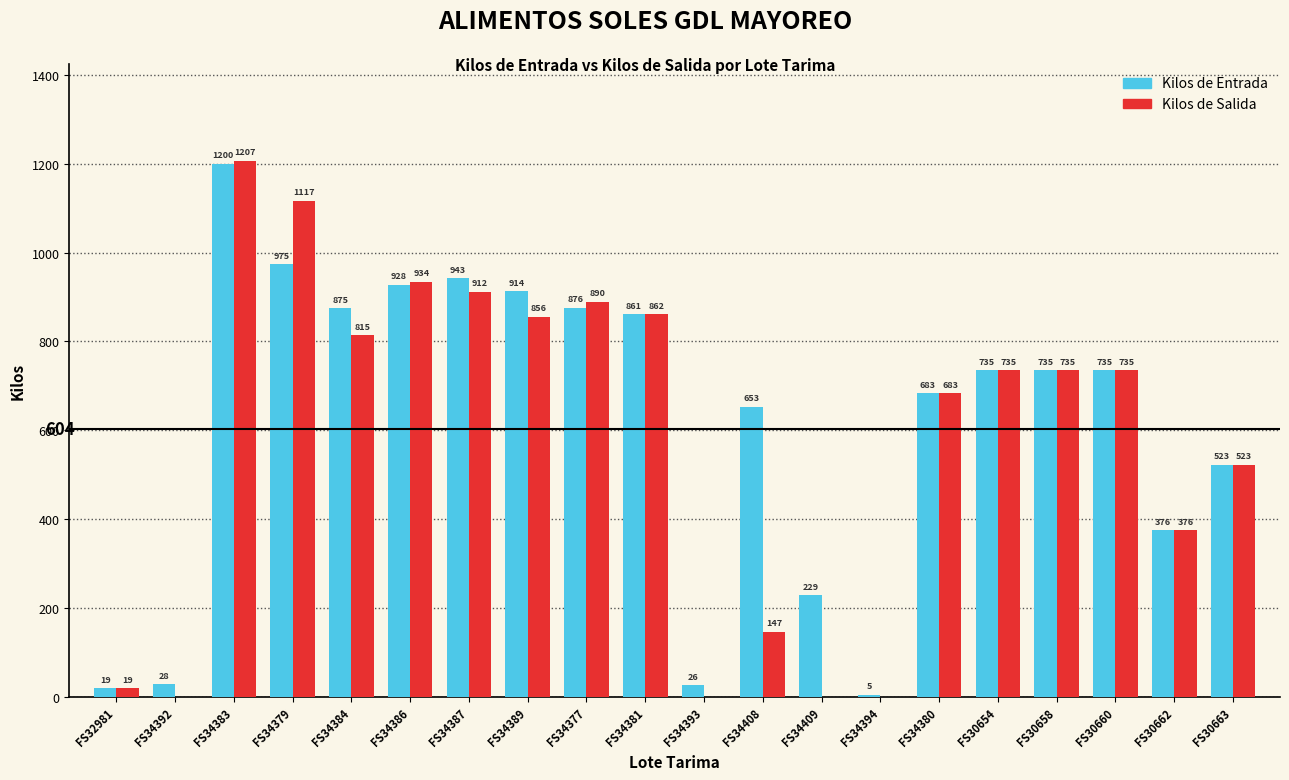

Which series has the largest total across all categories?

Kilos de Entrada